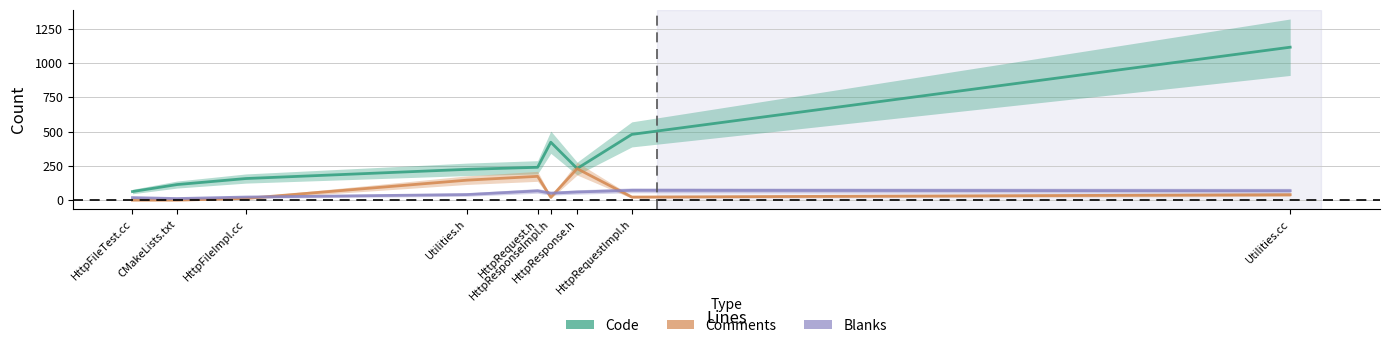

True or false: Blanks has a value of 69 at Utilities.cc.

True